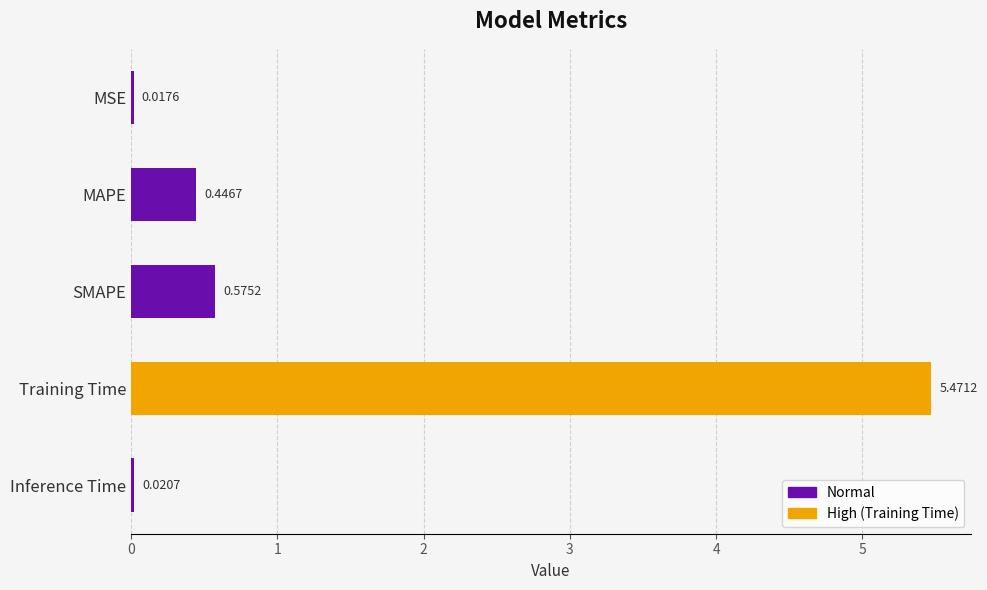

Does the chart contain stacked bars?

No